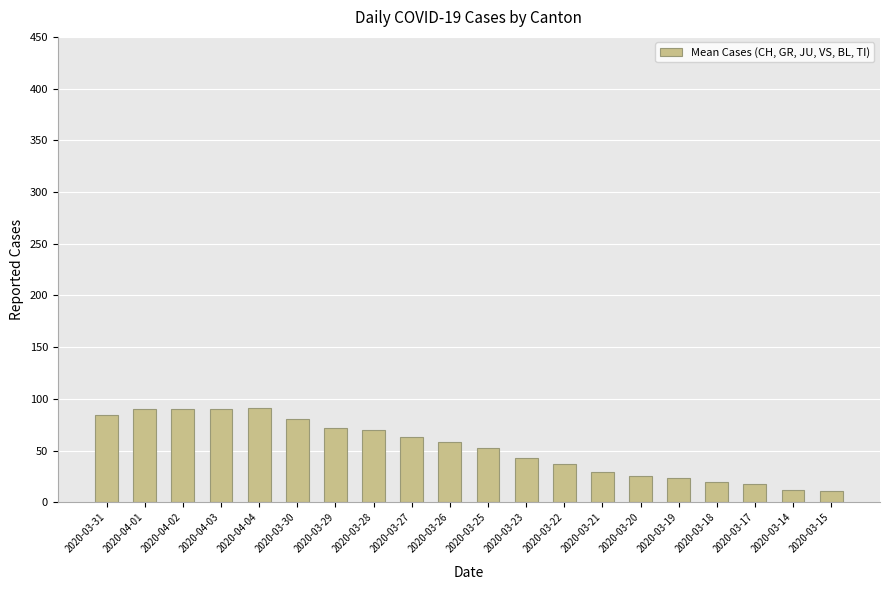

What is the value of the 9th bar from the left?

63.2